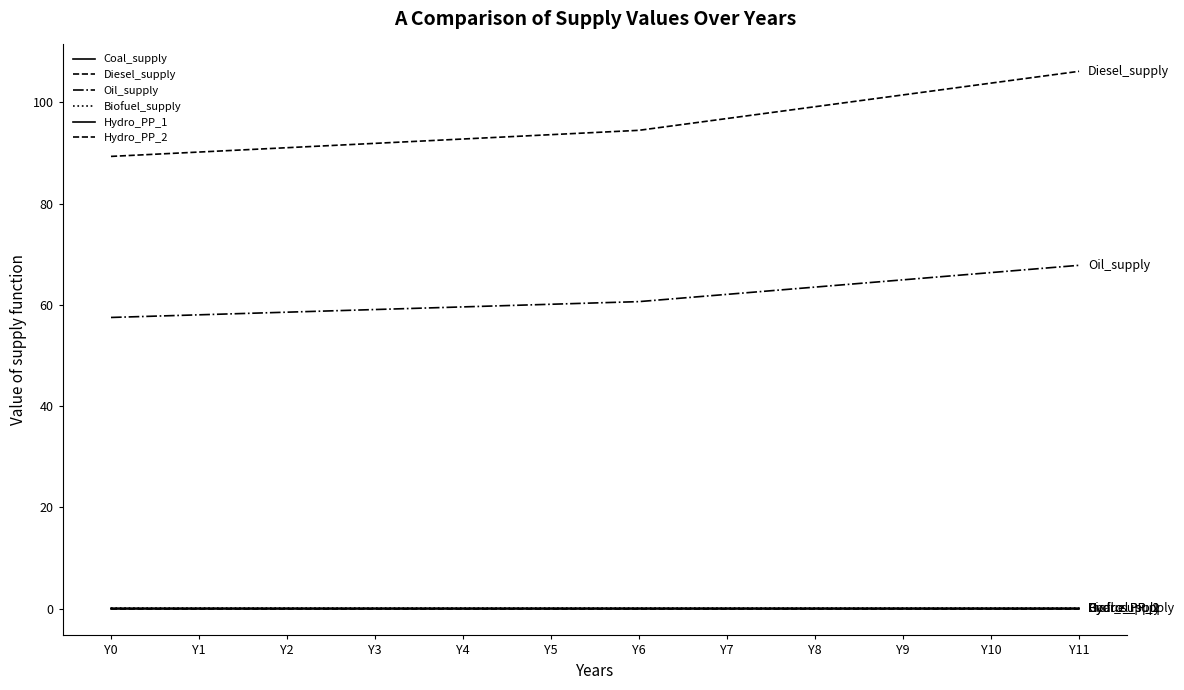

Does the chart have visible grid lines?

No